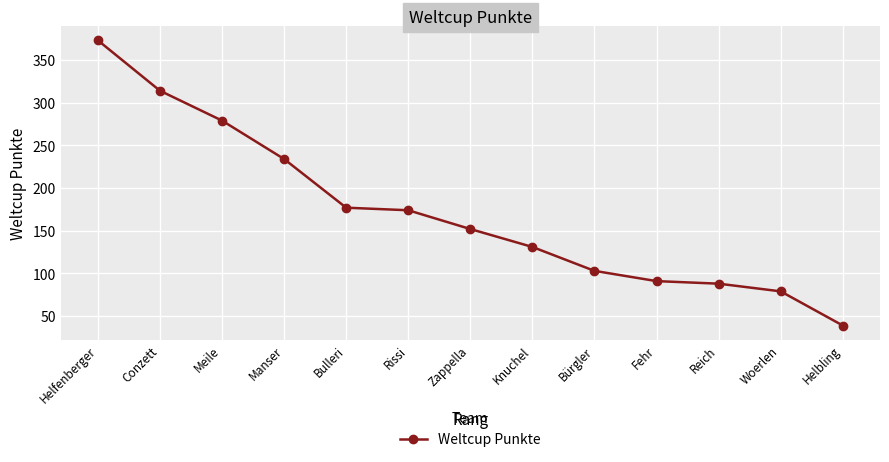

Does the chart have visible grid lines?

Yes